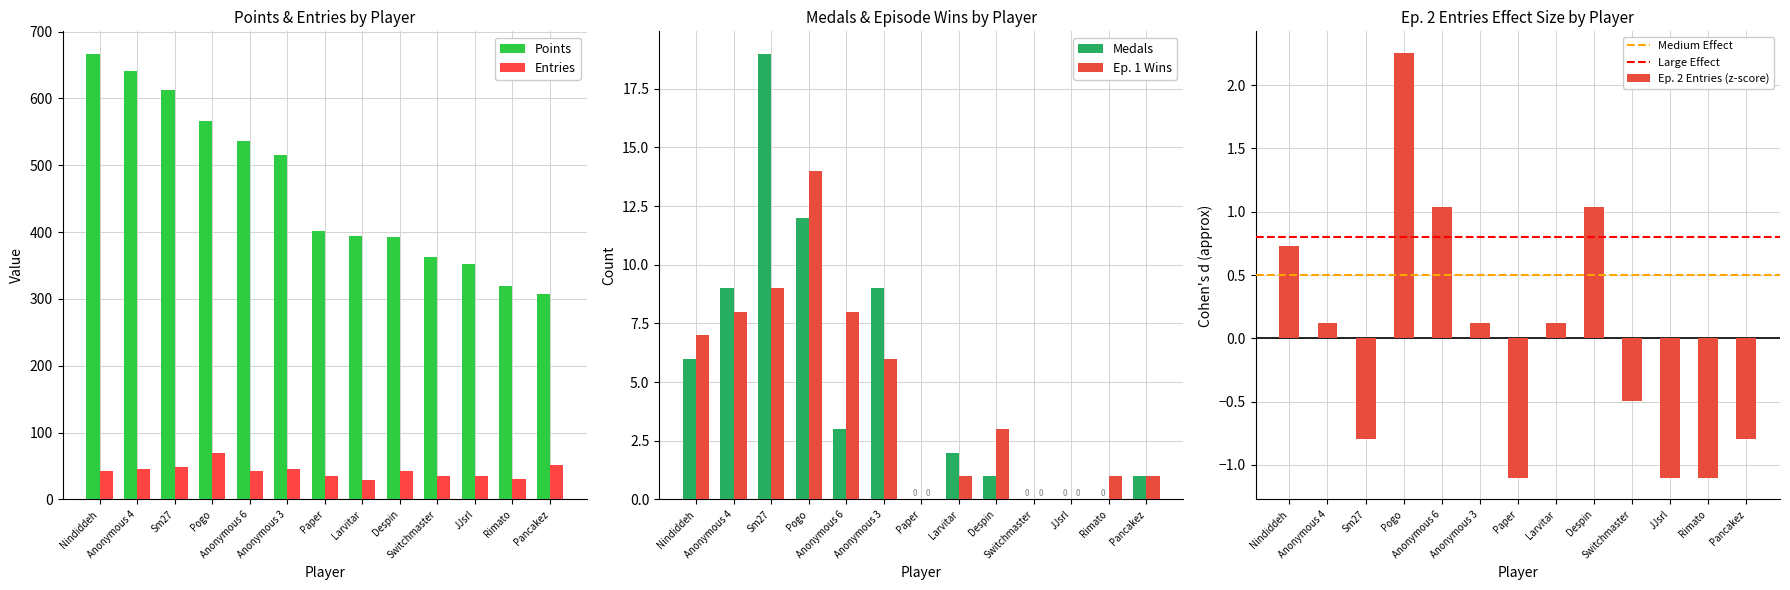

Reading left to right, extract all data points from this chart.

Points: 667.0	641.0	613.0	566.0	536.0	515.0	401.0	394.0	393.0	362.0	352.0	319.0	307.0
Entries: 42.0	45.0	49.0	70.0	42.0	45.0	35.0	29.0	42.0	35.0	35.0	30.0	52.0
Medals: 6.0	9.0	19.0	12.0	3.0	9.0	0.0	2.0	1.0	0.0	0.0	0.0	1.0
col_5: 7.0	8.0	9.0	14.0	8.0	6.0	0.0	1.0	3.0	0.0	0.0	1.0	1.0
col_3: 0.7	0.1	-0.8	2.3	1.0	0.1	-1.1	0.1	1.0	-0.5	-1.1	-1.1	-0.8